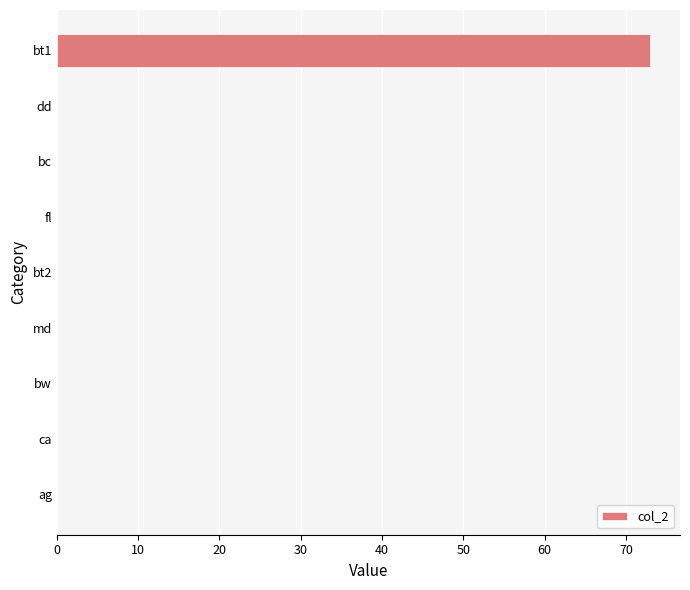

The chart shows a value of 0 at fl. True or false?

True